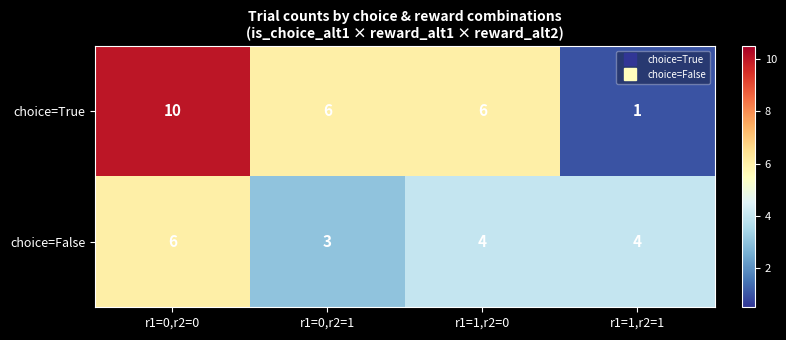

Which series changed the most between r1=0,r2=0 and r1=1,r2=1?

choice=True